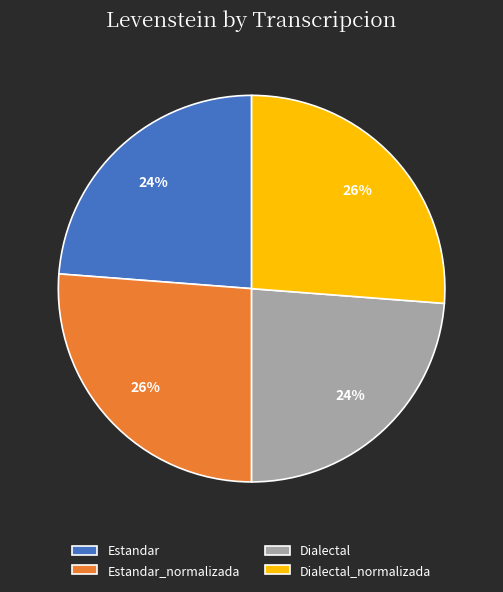

What percentage is the Estandar slice, to the nearest percent?

24%